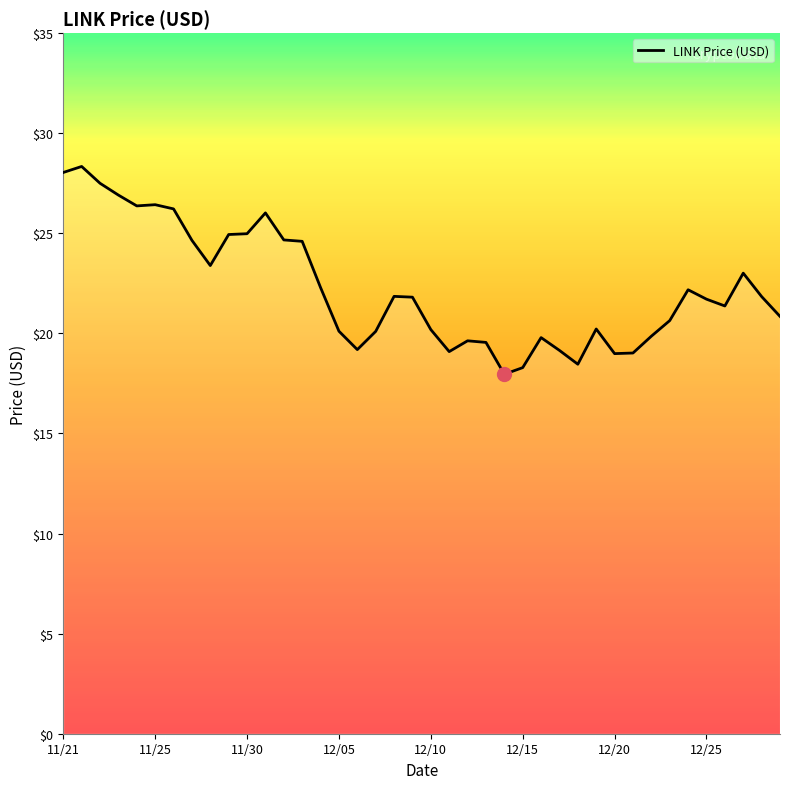

What is the minimum value shown in the chart?

18.0